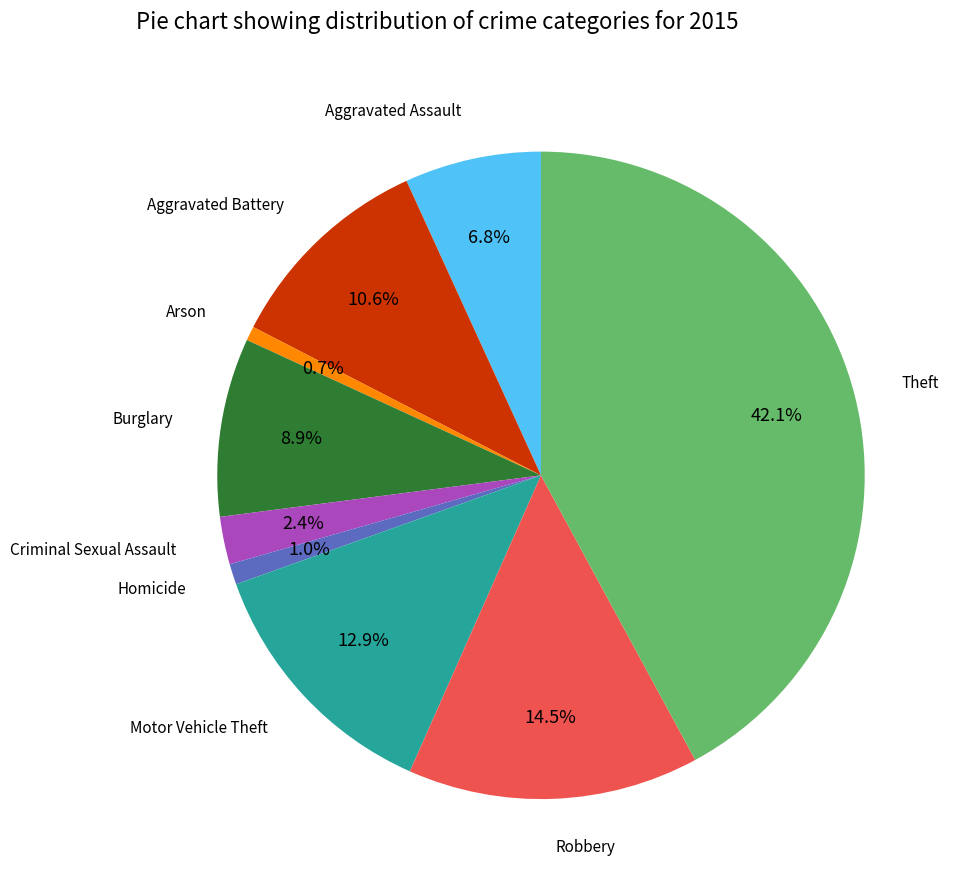

Is there any slice that represents more than half of the pie?

No